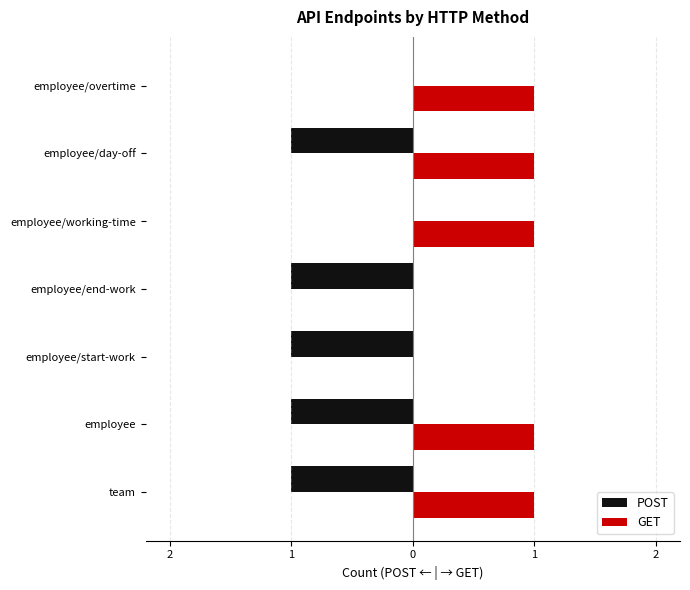

How many negative values does the POST series have?

5